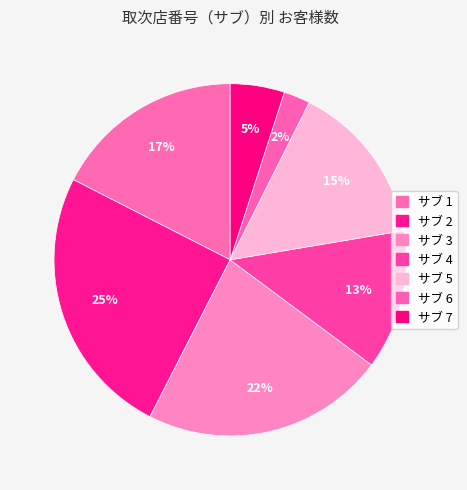

Is there a majority slice in this chart?

No